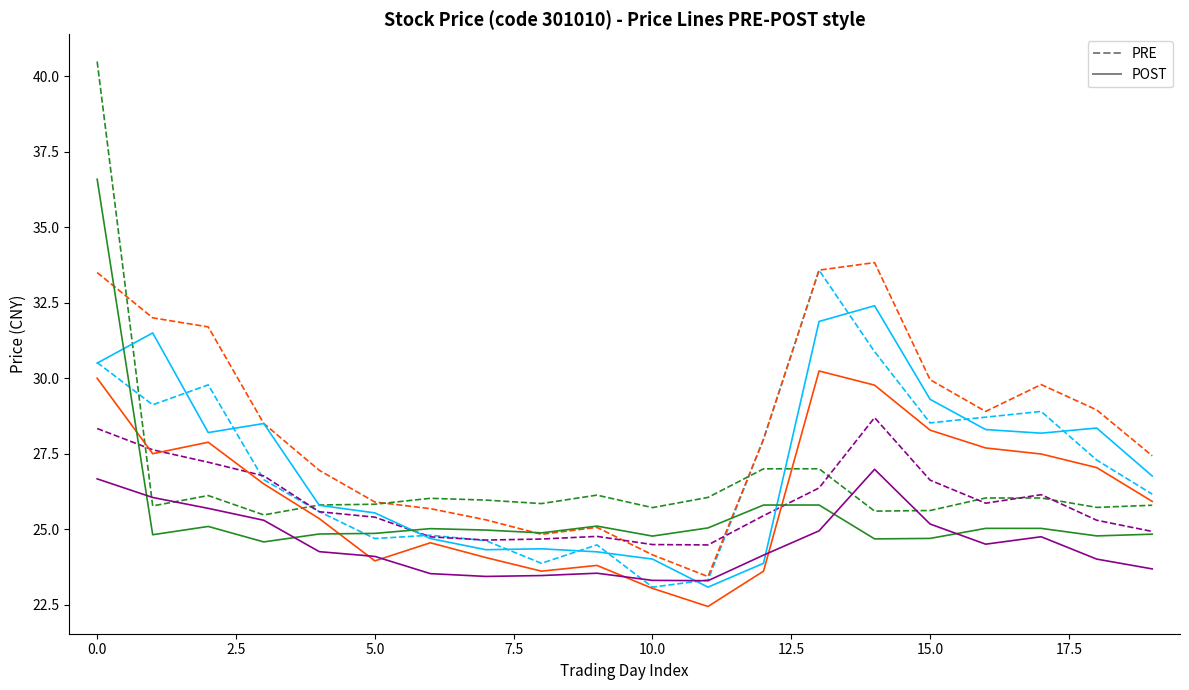

What is the maximum value shown in the chart?

40.5